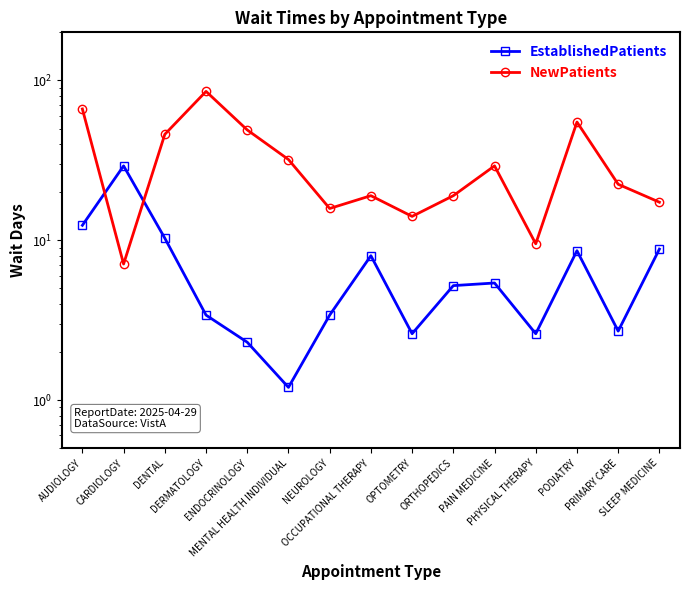

At which label is EstablishedPatients closest to 15?

AUDIOLOGY